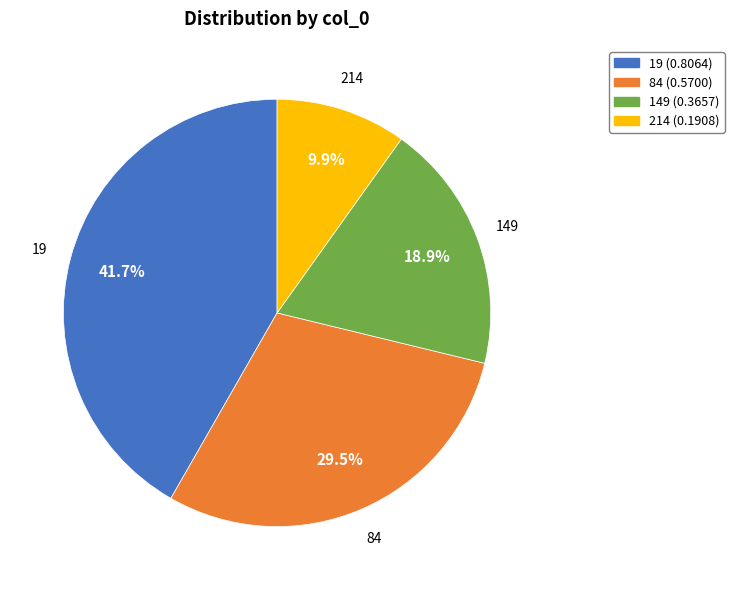

Does 19 represent more than half of the total?

No